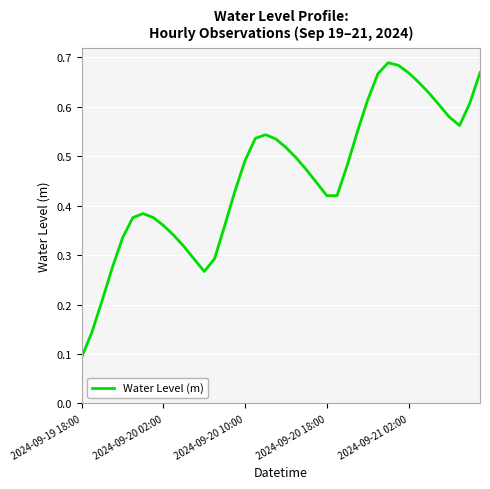

Does the chart have visible grid lines?

Yes